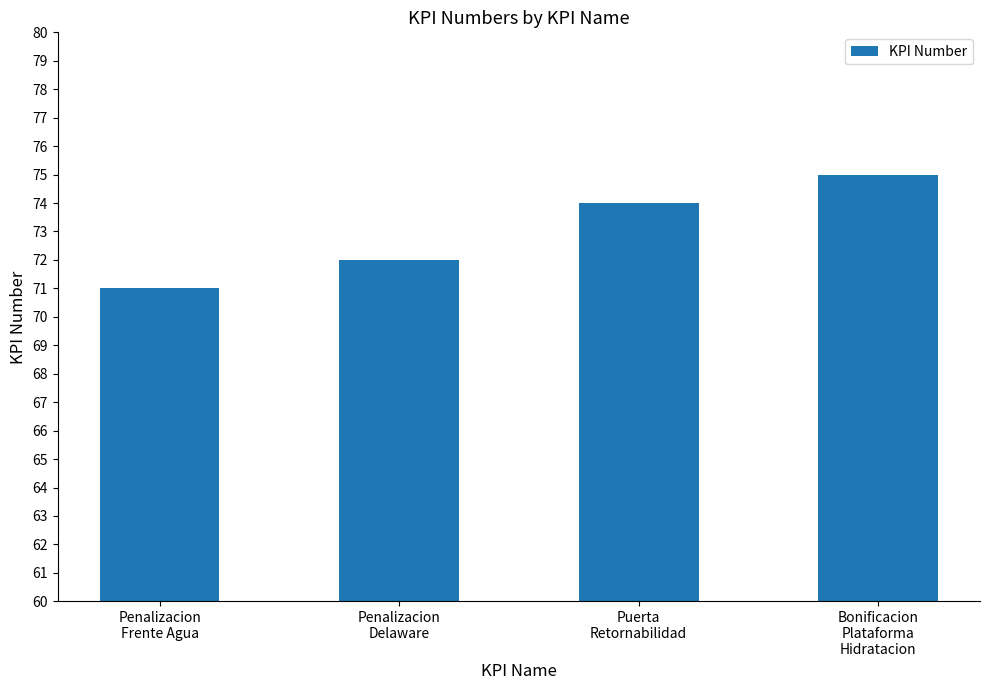

What is the value of the 2nd bar from the left?

72